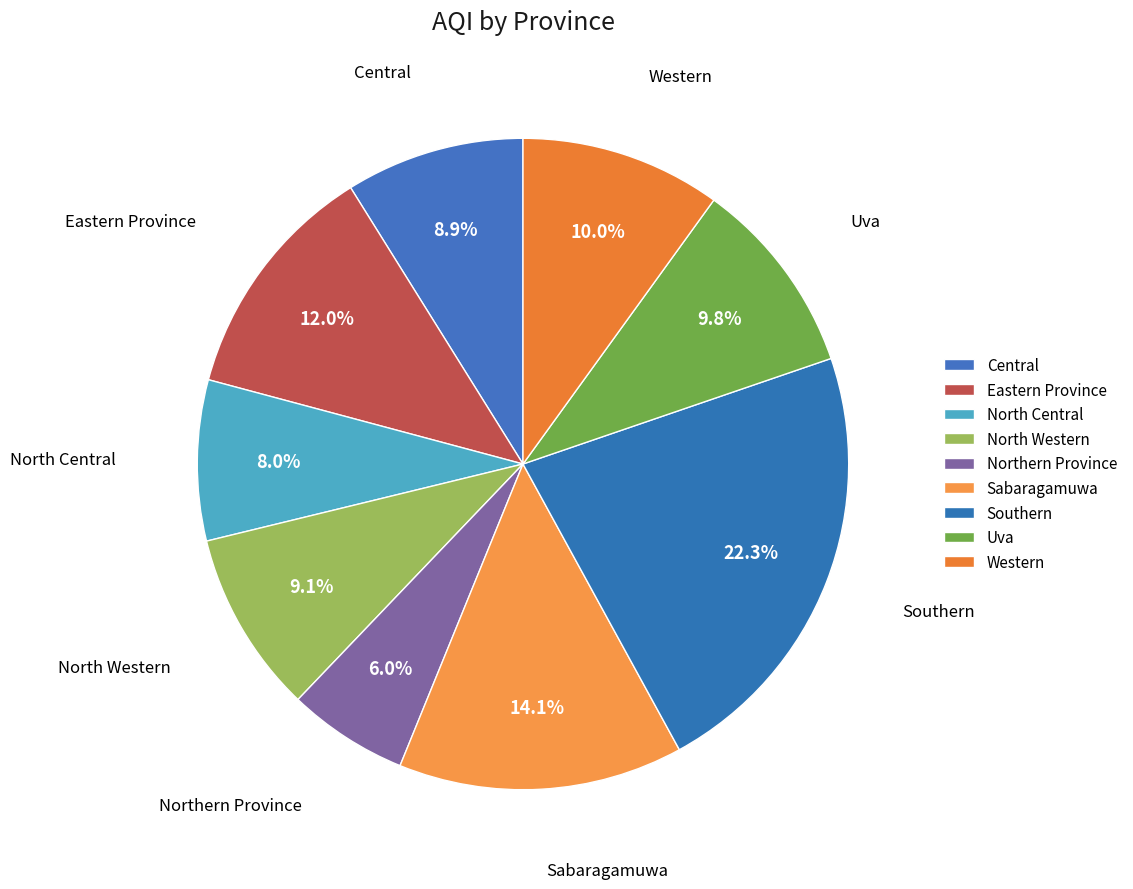

Approximately how many times larger is the value at North Western compared to Western?

0.9